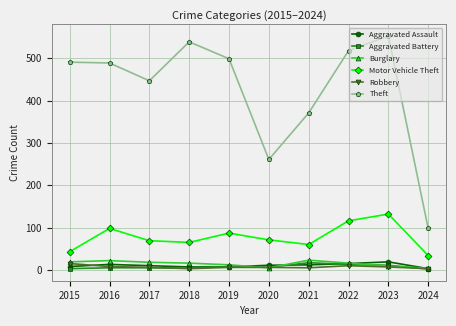

What is the greatest value displayed?

553